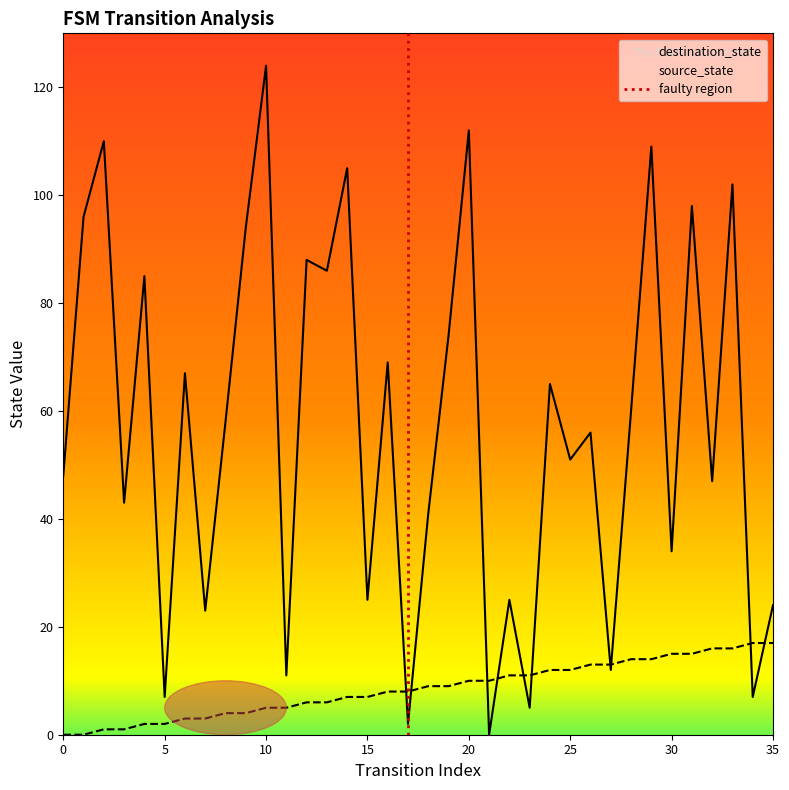

How many series are shown in this chart?

2